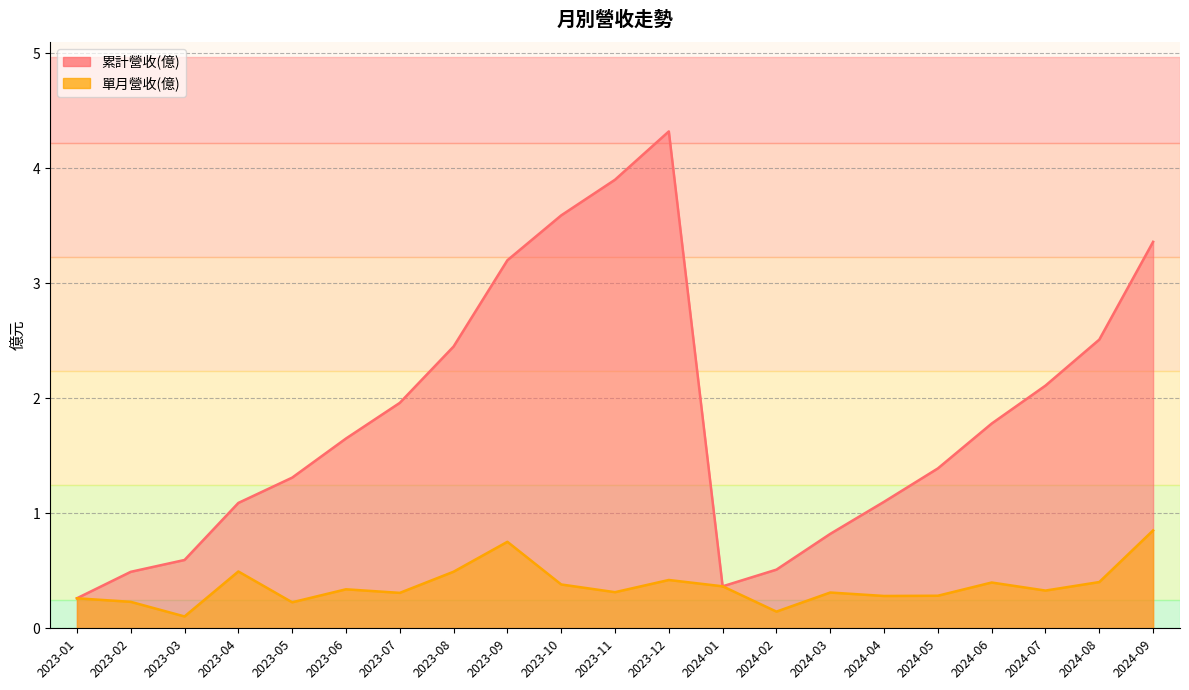

True or false: 單月營收(億) and 累計營收(億) cross at least once.

False